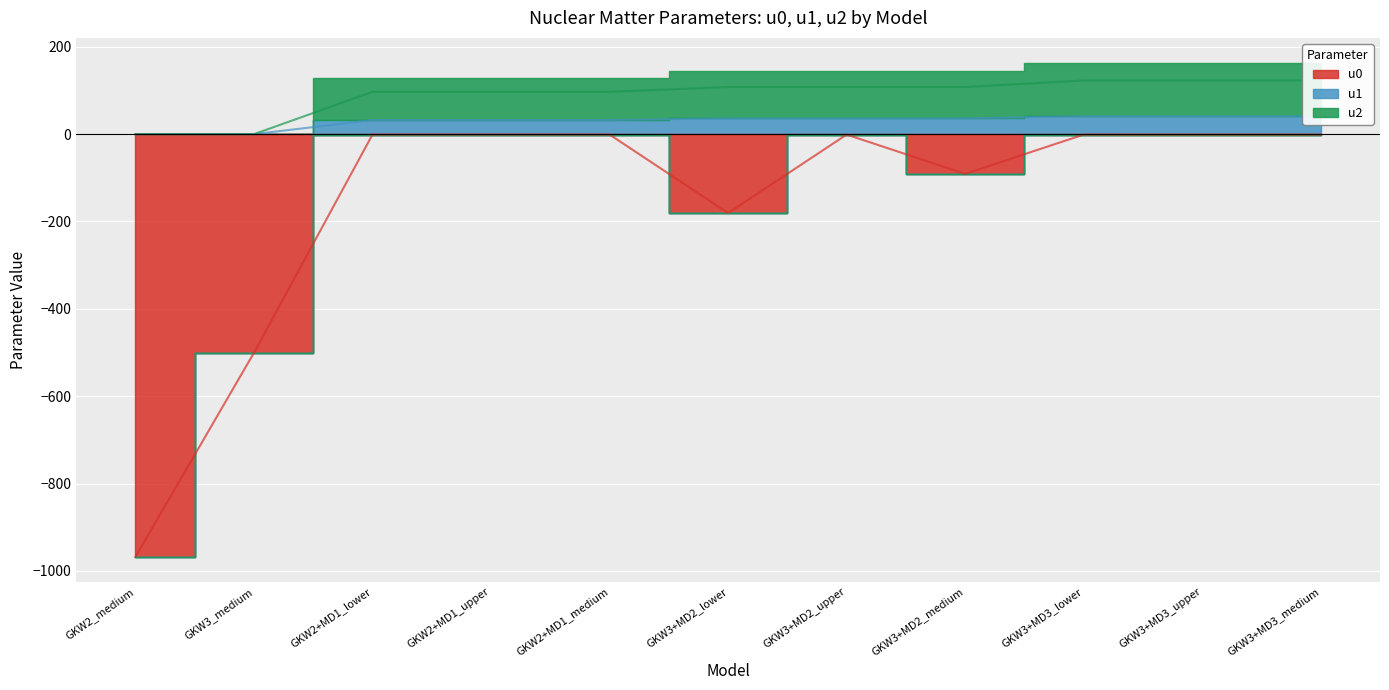

True or false: u2 and u1 intersect in this chart.

False